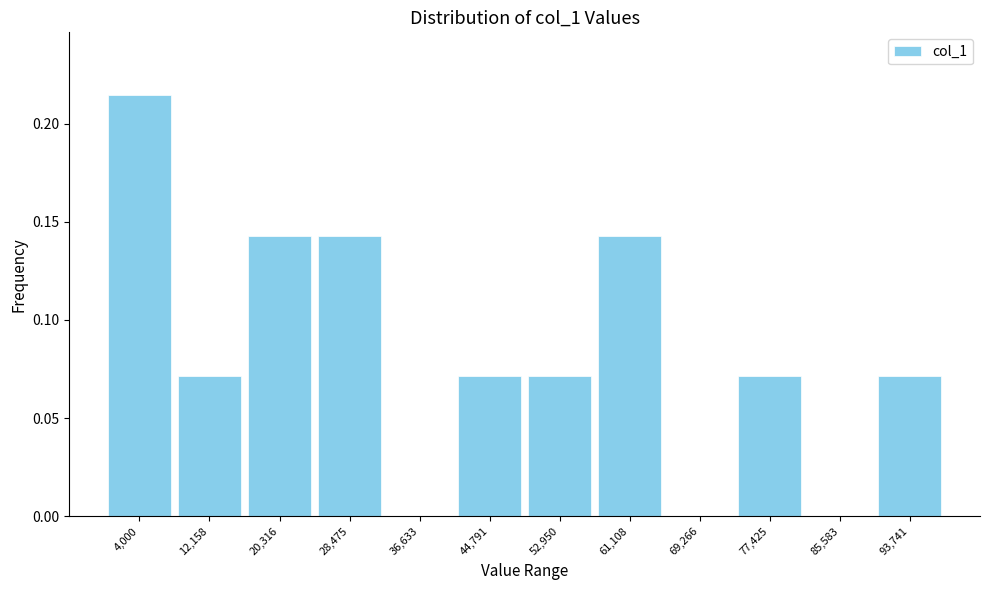

At which category does the chart reach its peak across all series?

4,000